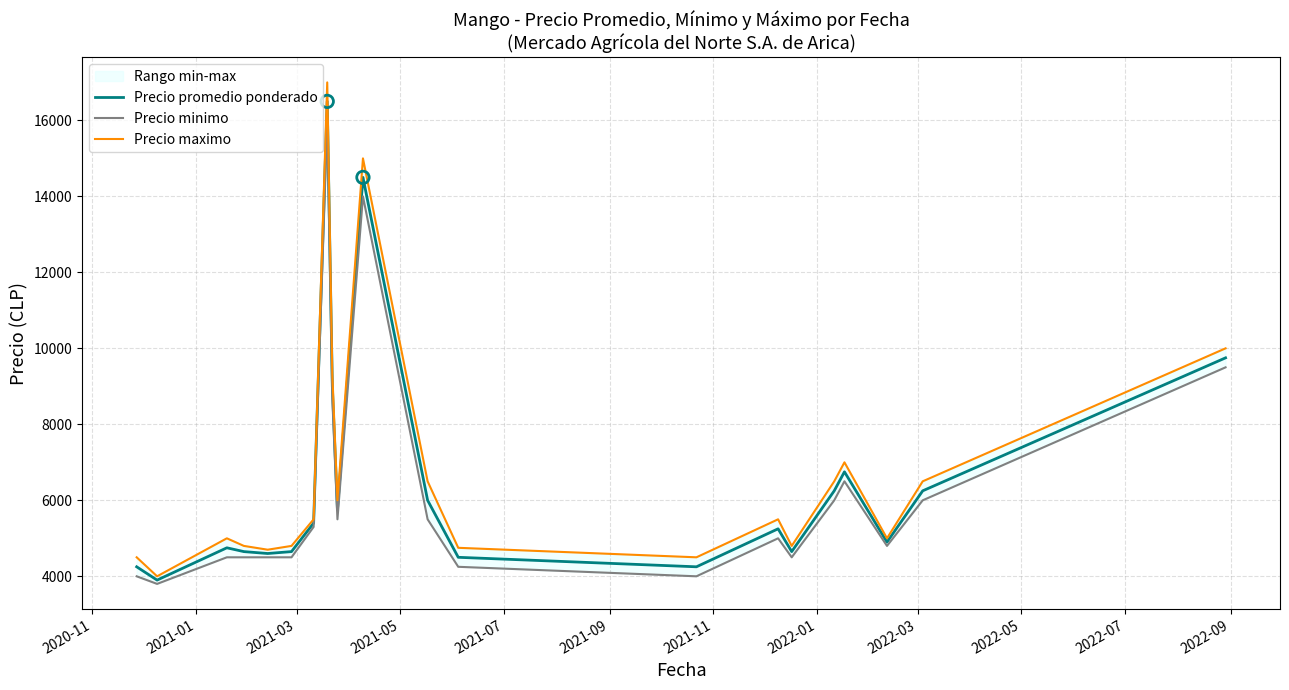

Which series has the widest spread of Y values?

Precio maximo